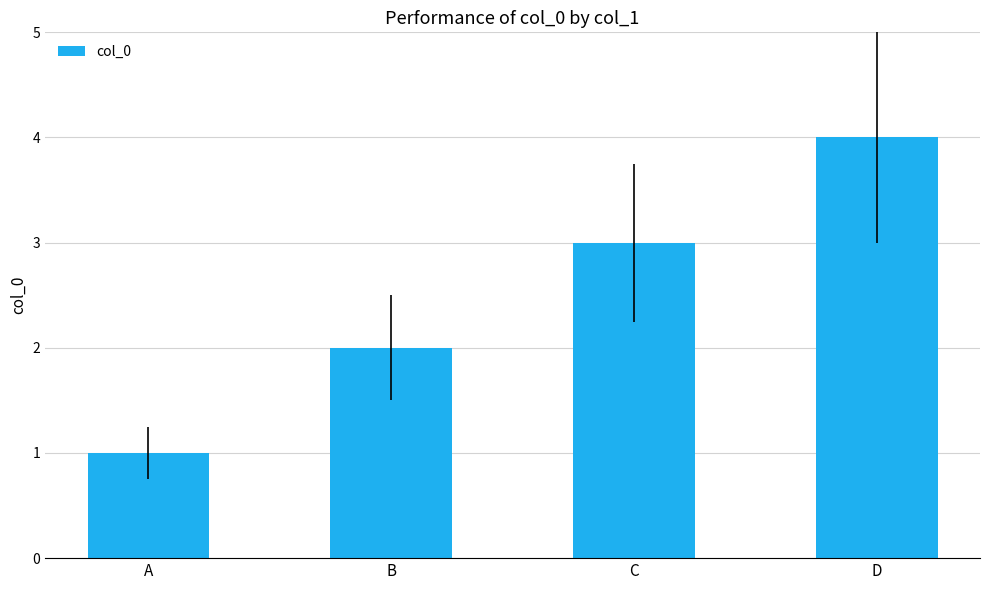

What is the change in value from A to C?

+2